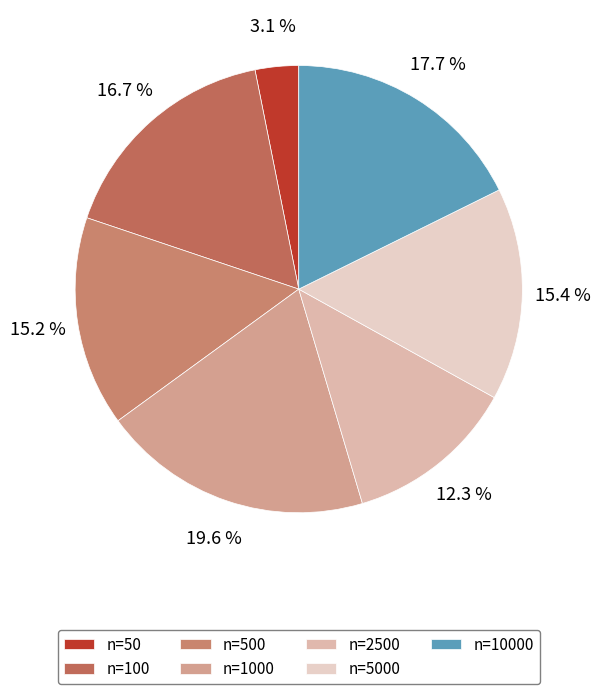

How many segments does this pie chart have?

7